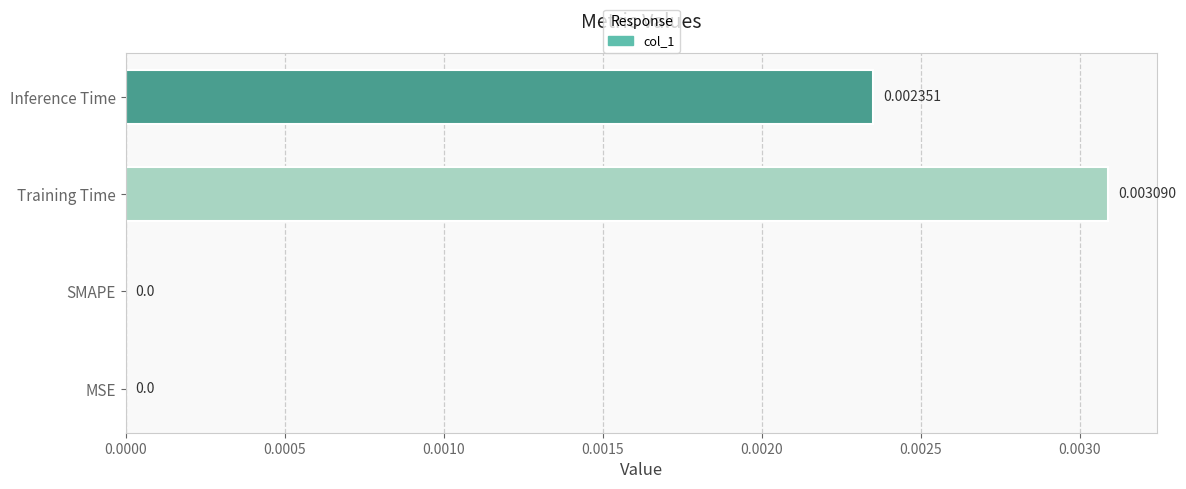

How many values are between 0 and 1?

4